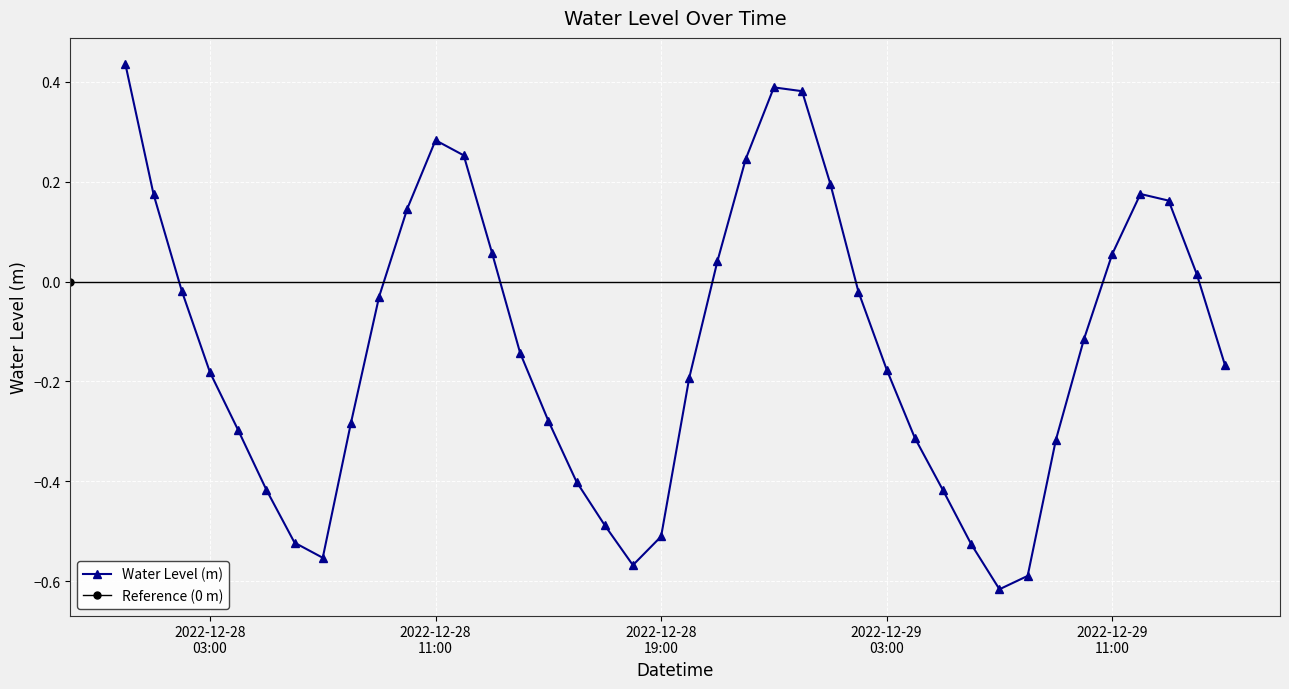

At which category does the data reach its first local valley?

2022-12-28 07:00:00